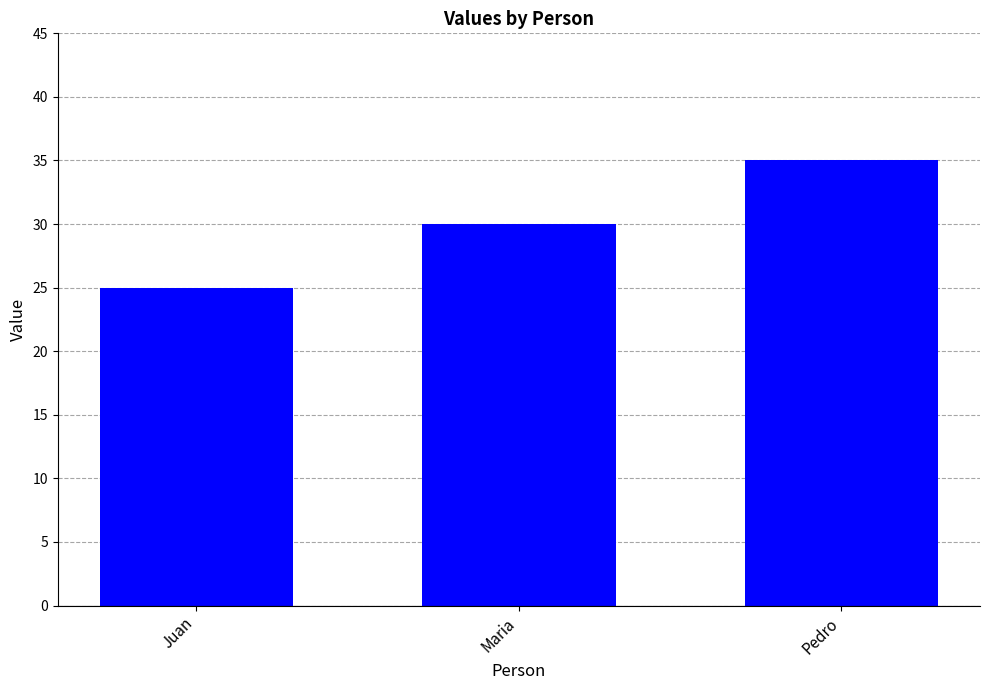

What is the average value?

30